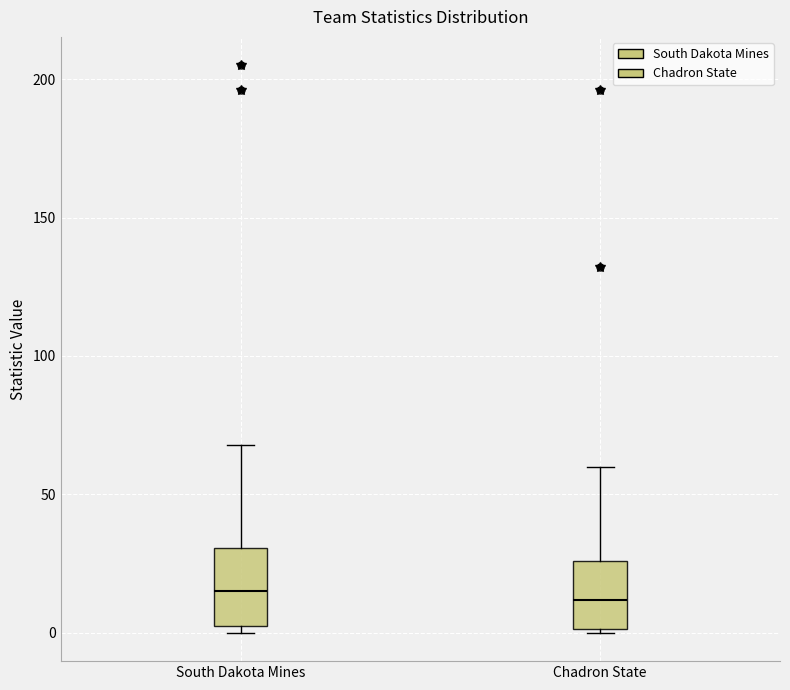

Reading left to right, read every box against the y-axis: the position of its median line, the range the box covers, and the ends of its whiskers. The values are not printed on the chart, so give them approximately, as read against the axis.

South Dakota Mines: median 15, box 5 to 30, whiskers 0 to 70
Chadron State: median 10, box 0 to 25, whiskers 0 to 60